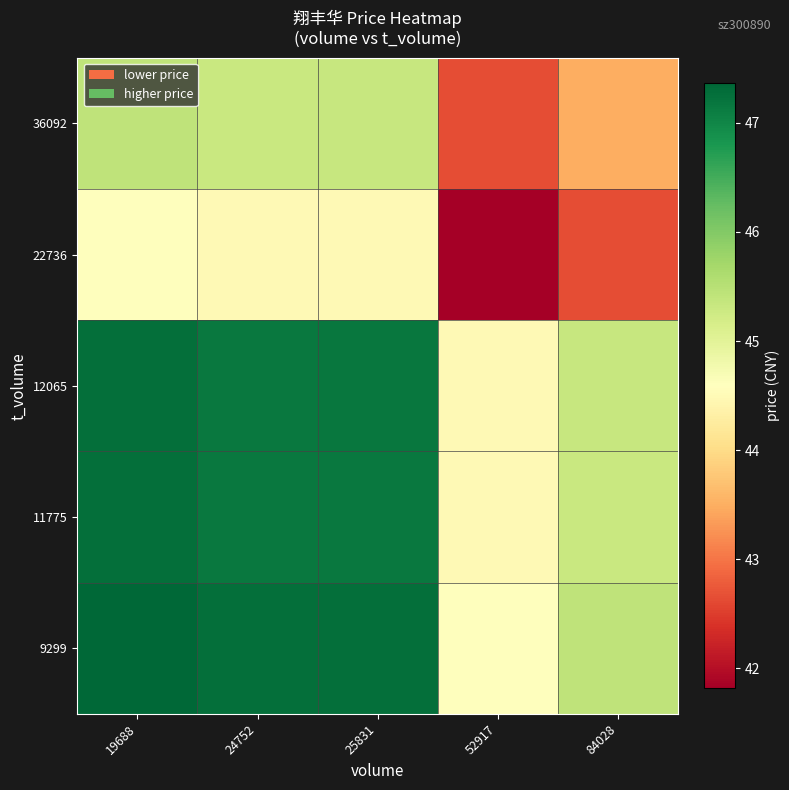

Reading right to left, what are all the values shown in this chart?

9299: 84028=45.4	52917=44.6	25831=47.3	24752=47.3	19688=47.4
11775: 84028=45.3	52917=44.5	25831=47.2	24752=47.1	19688=47.3
12065: 84028=45.3	52917=44.5	25831=47.2	24752=47.2	19688=47.3
22736: 84028=42.7	52917=41.8	25831=44.5	24752=44.5	19688=44.6
36092: 84028=43.5	52917=42.7	25831=45.3	24752=45.3	19688=45.4